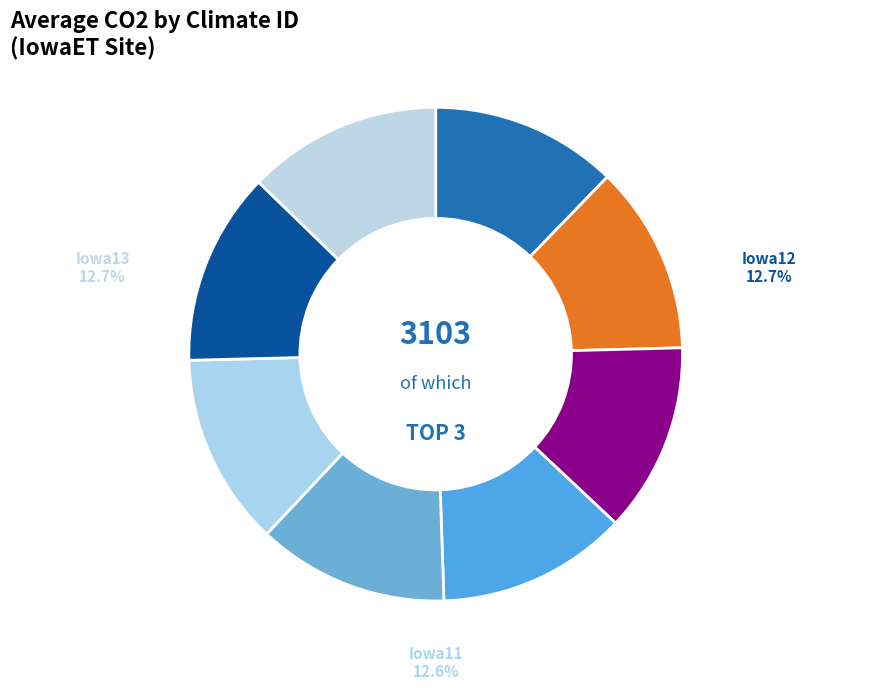

Count the number of slices in the pie.

8